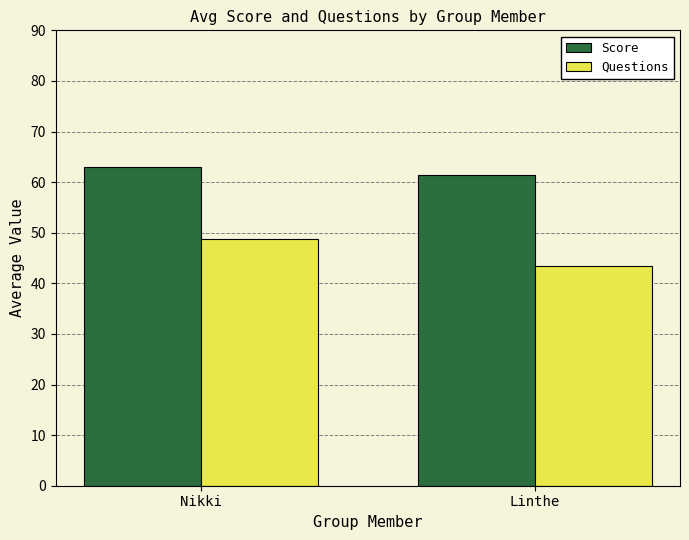

At how many categories does at least one series exceed 48?

2